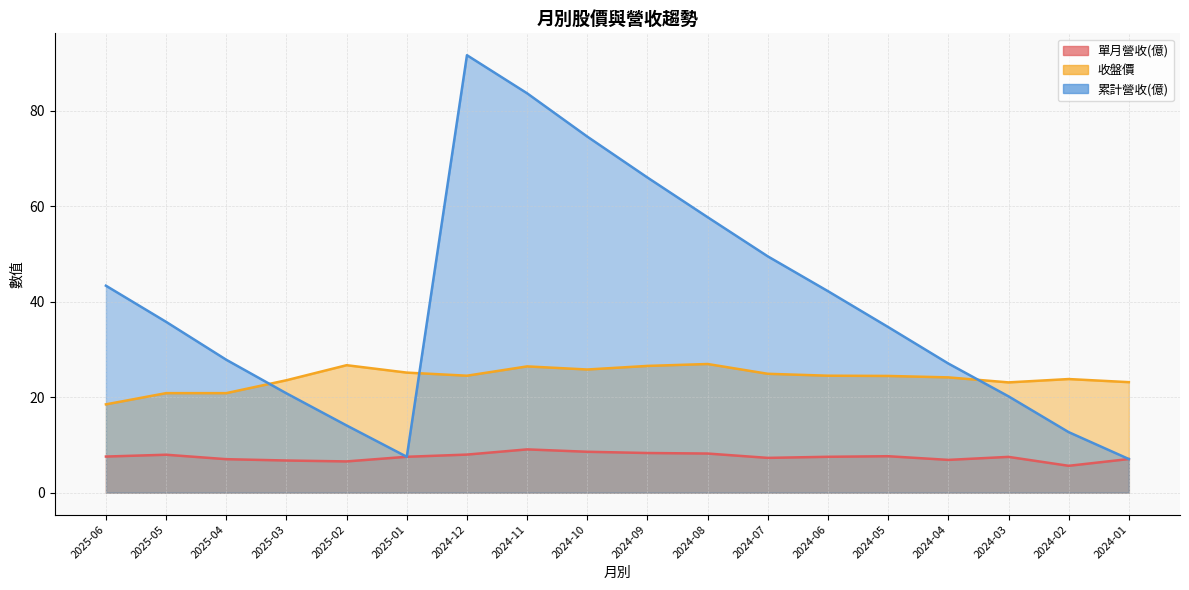

True or false: 收盤價 has a value of 30.3 at 2024-01.

False